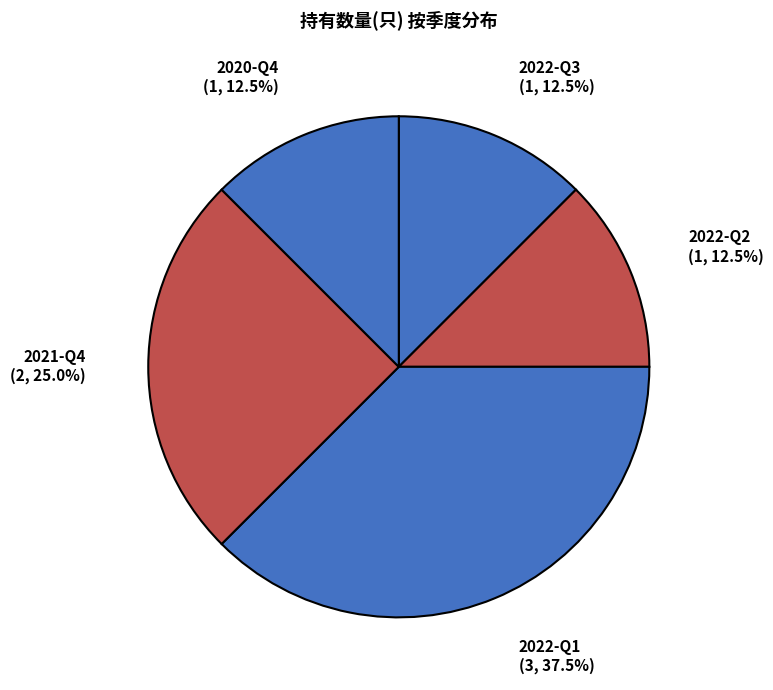

What is the largest slice in the pie chart?

2022-Q1